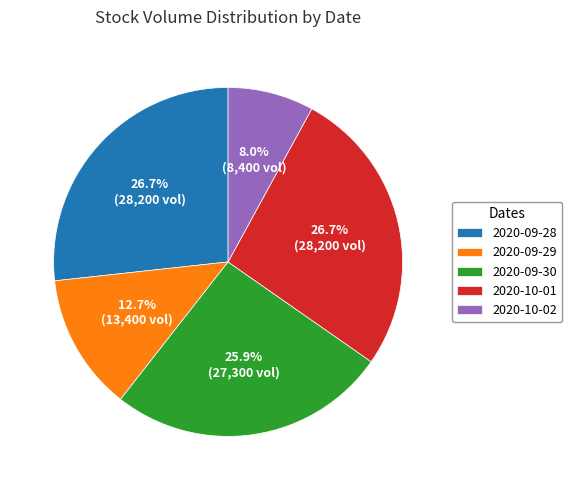

What is the smallest slice in the pie chart?

2020-10-02